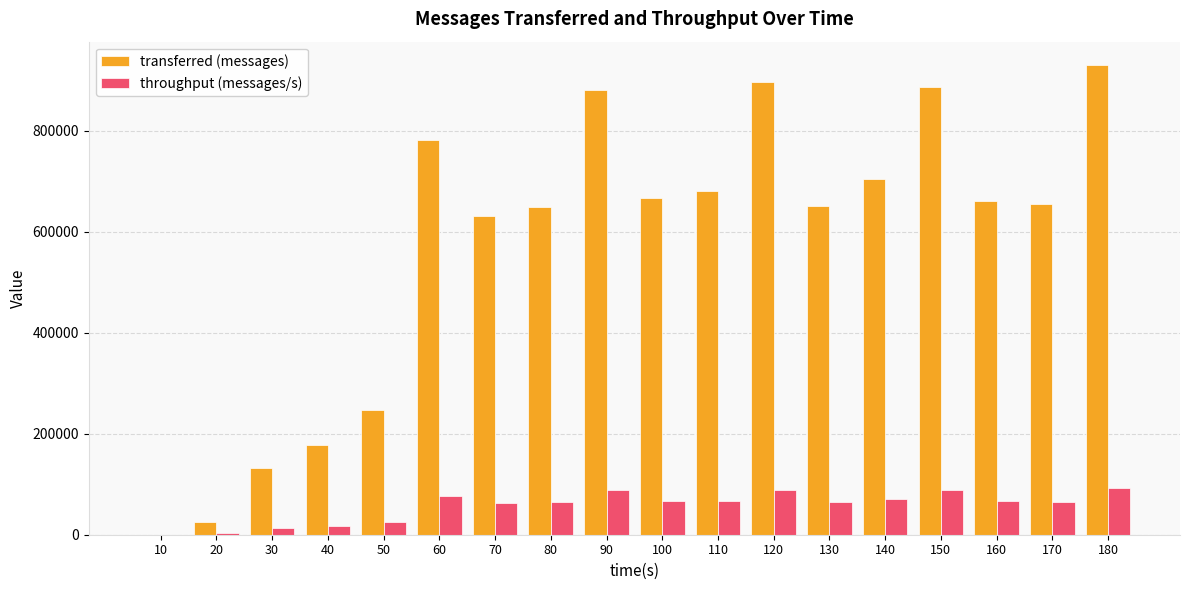

Is it true that throughput (messages/s) equals 118912 at 60?

False